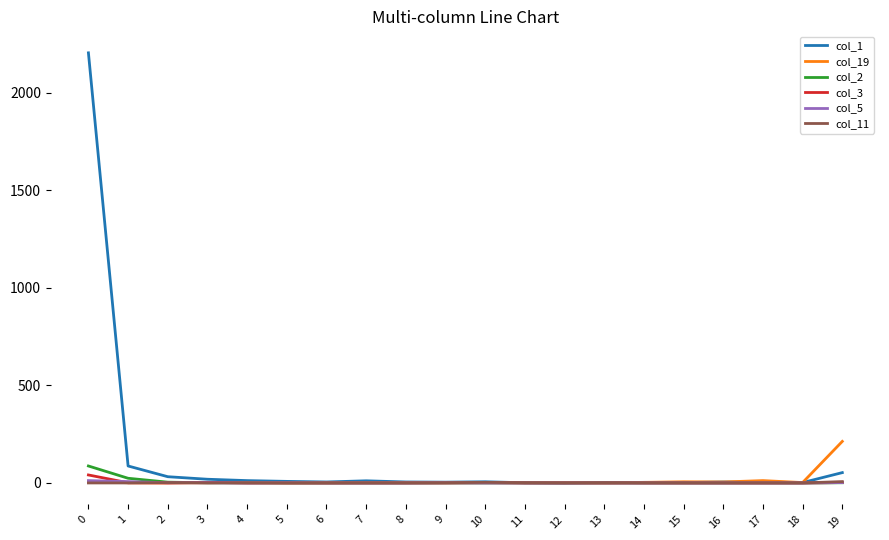

Which series has the largest range (max minus min)?

col_1